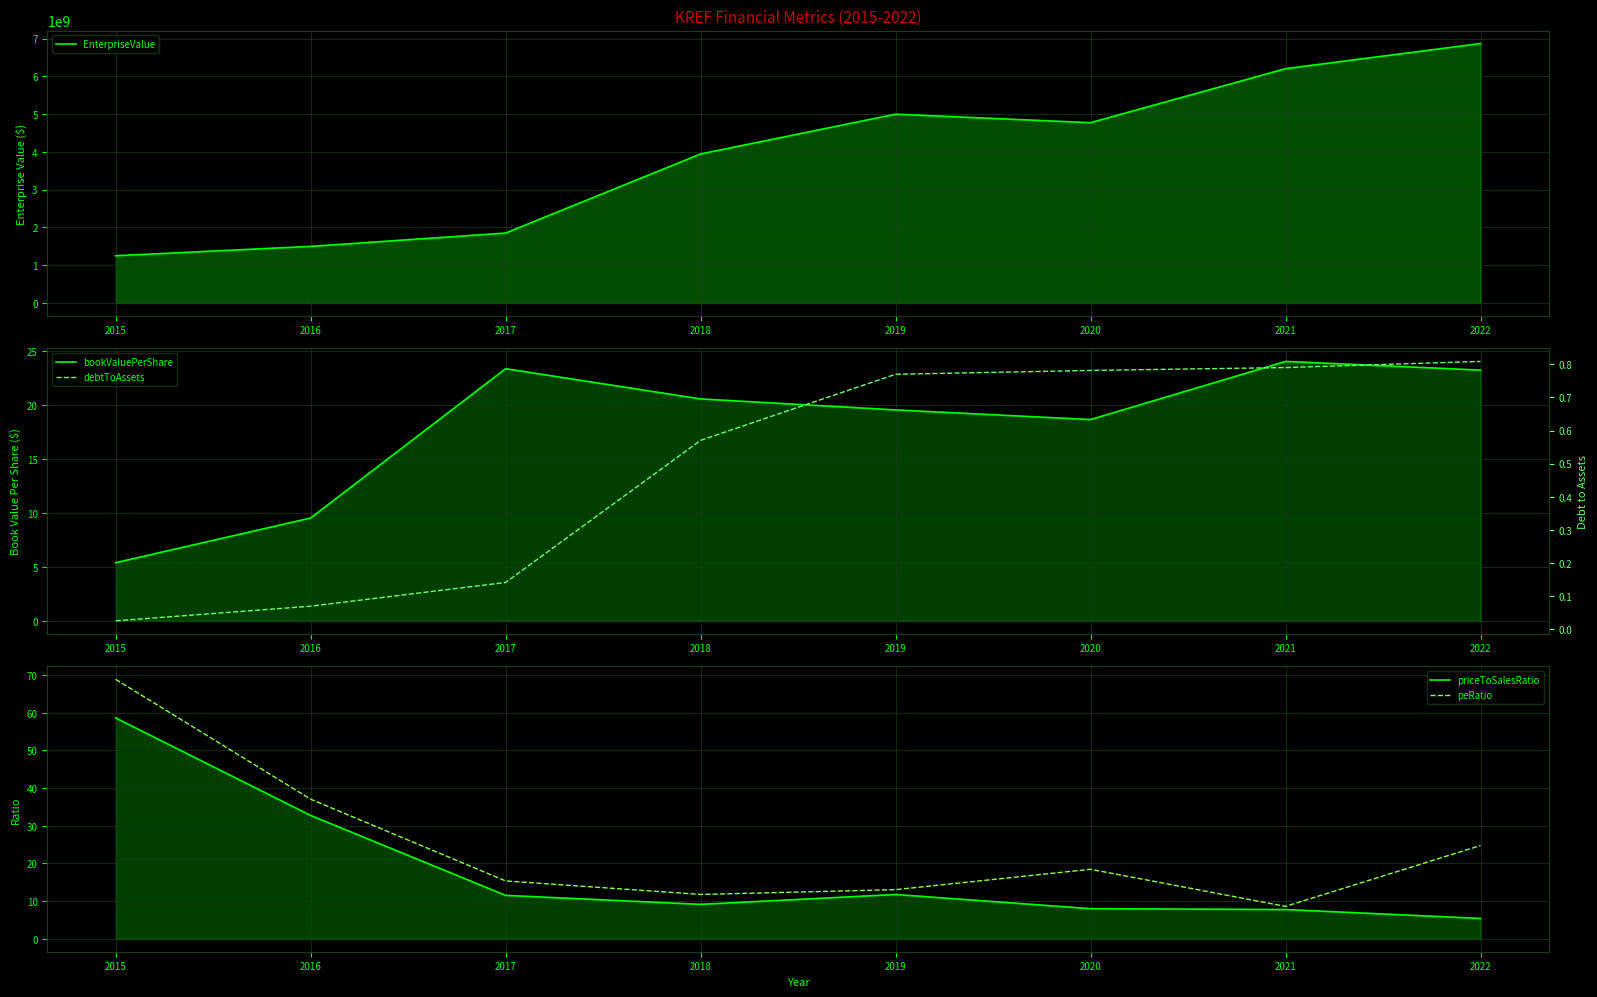

Which series has the largest total across all categories?

EnterpriseValue